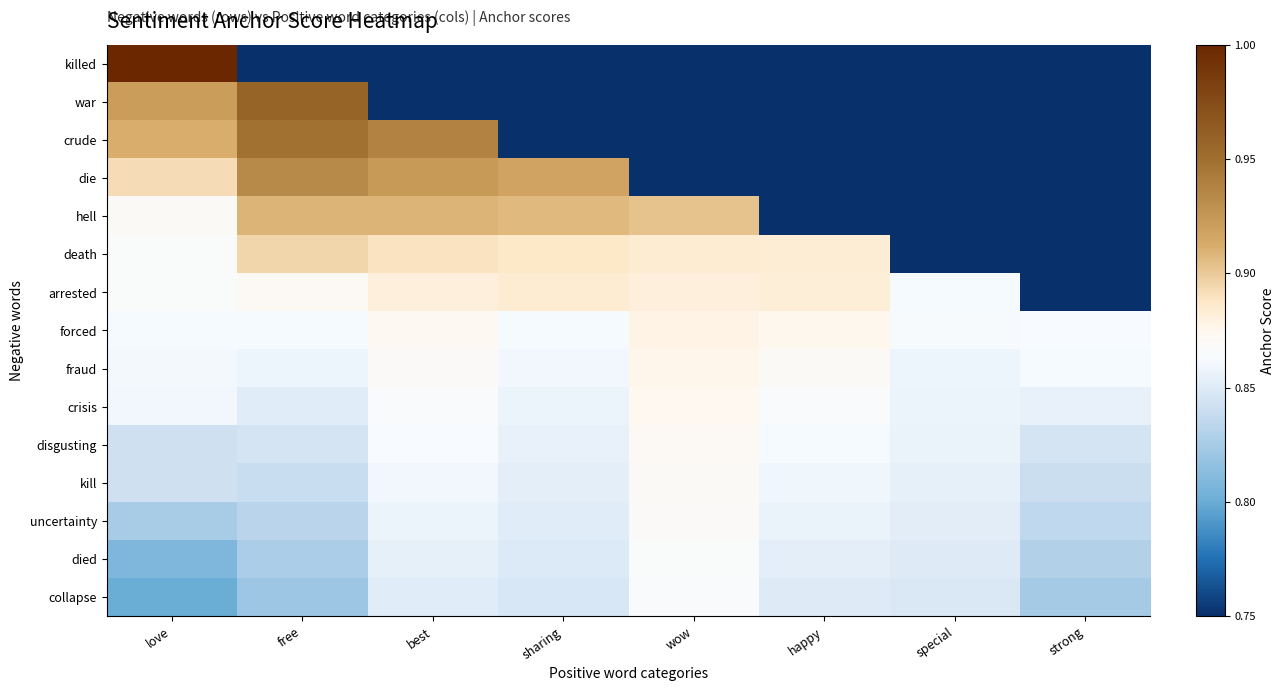

Rank the series at special from lowest to highest value.

killed, war, crude, die, hell, death, collapse, died, uncertainty, kill, disgusting, crisis, fraud, arrested, forced